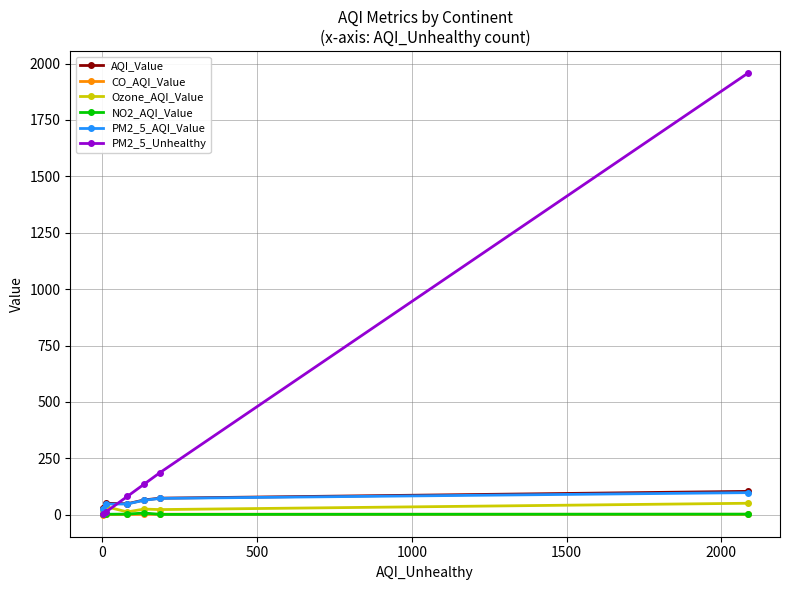

In CO_AQI_Value, how many points are higher than both neighbors (excluding endpoints)?

1